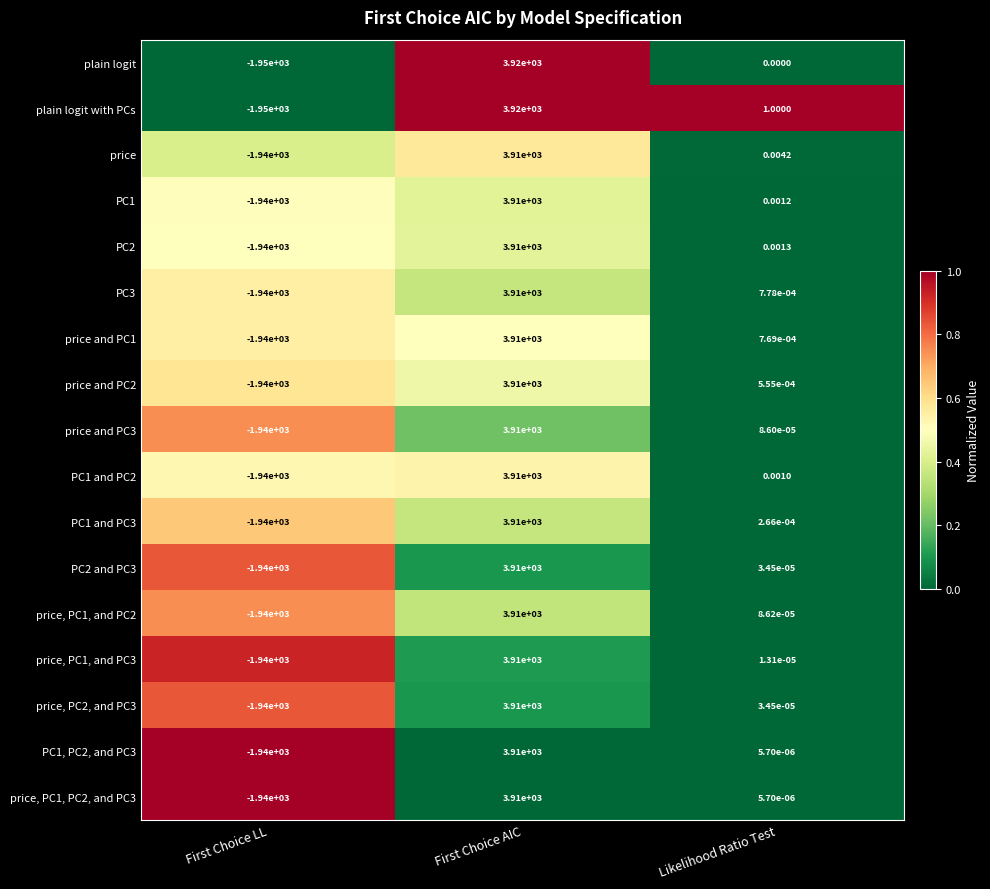

Where does the PC2 and PC3 series first go above 0?

First Choice AIC